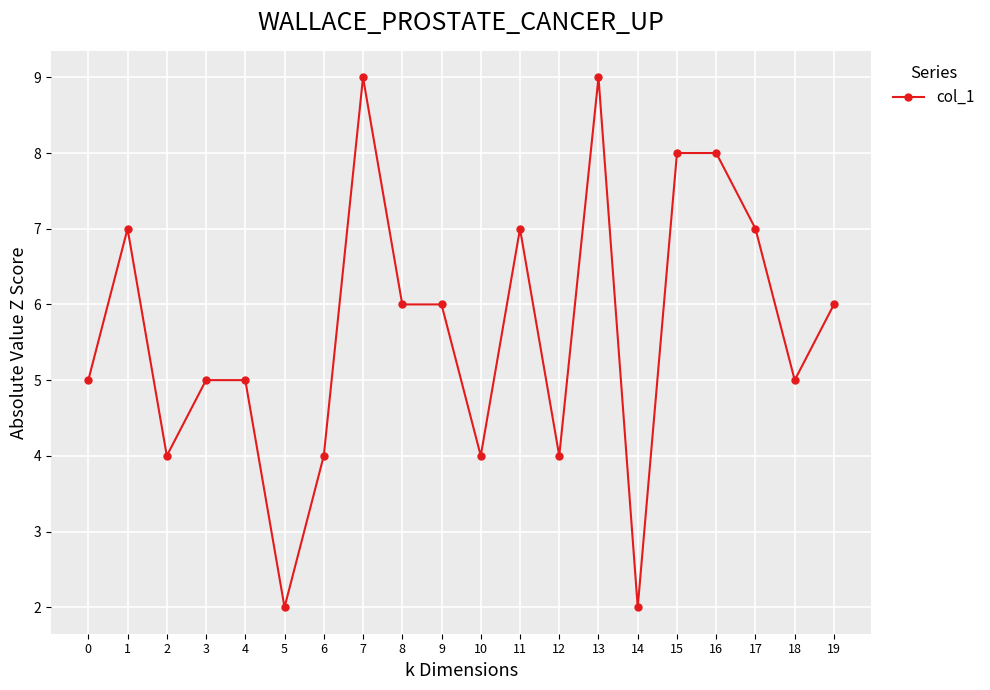

What is the value of the 14th point from the left?

9